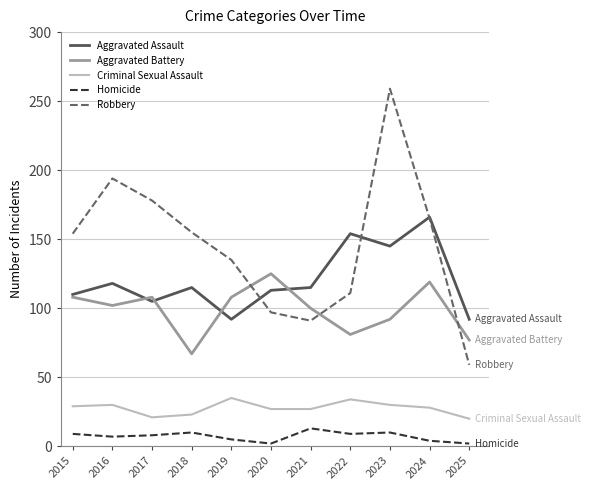

What is the average value of the Aggravated Assault series?

120